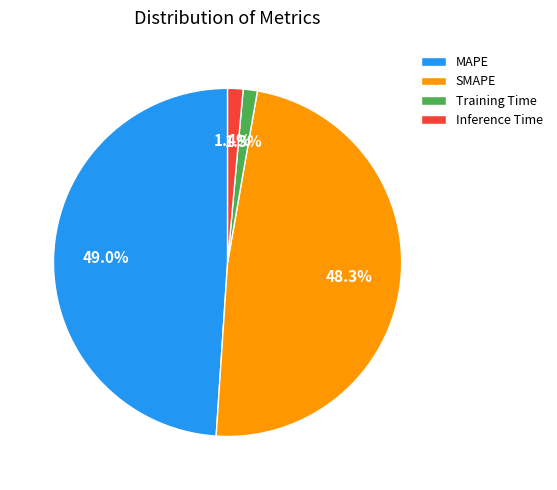

To the nearest percent, what is the average slice percentage?

25%